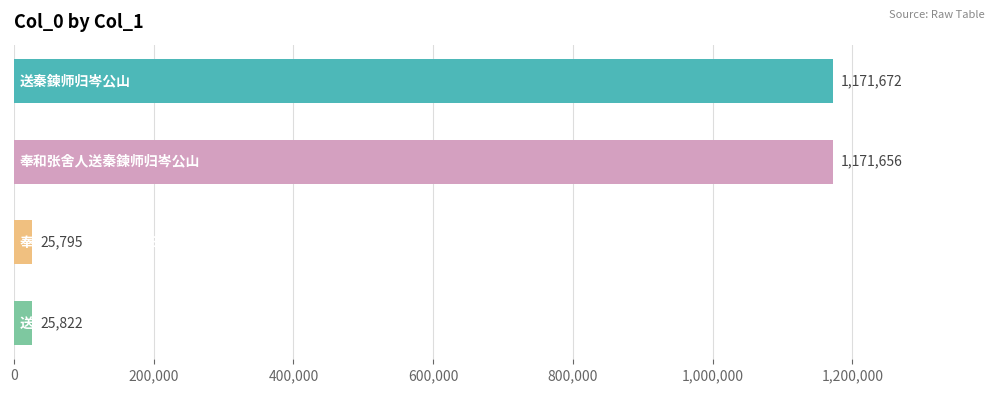

What is the value of the 2nd bar from the top?

1171656